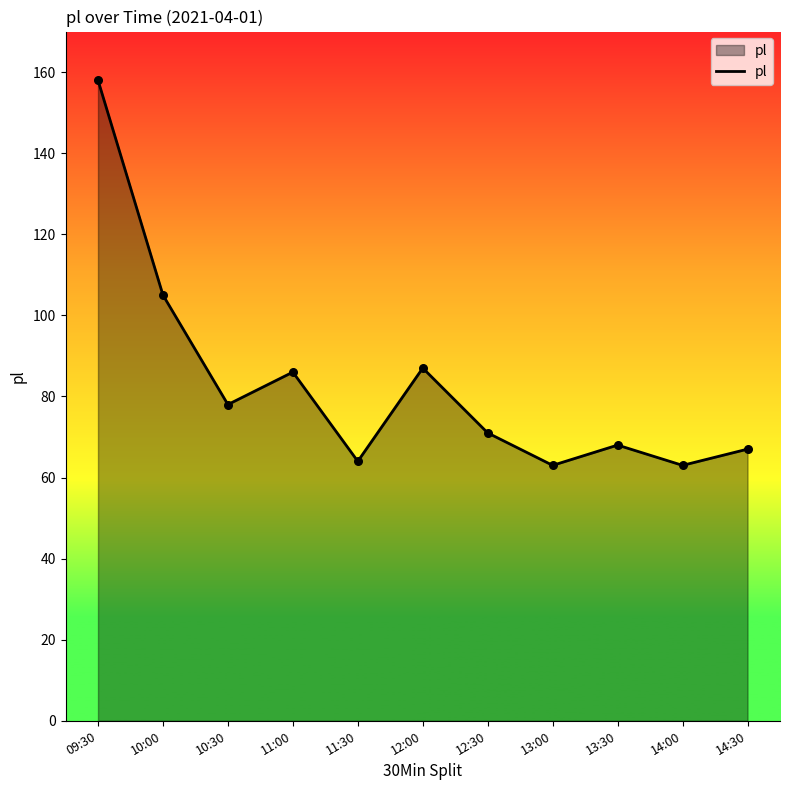

Approximately how many times larger is the value at 13:00 compared to 12:30?

0.9